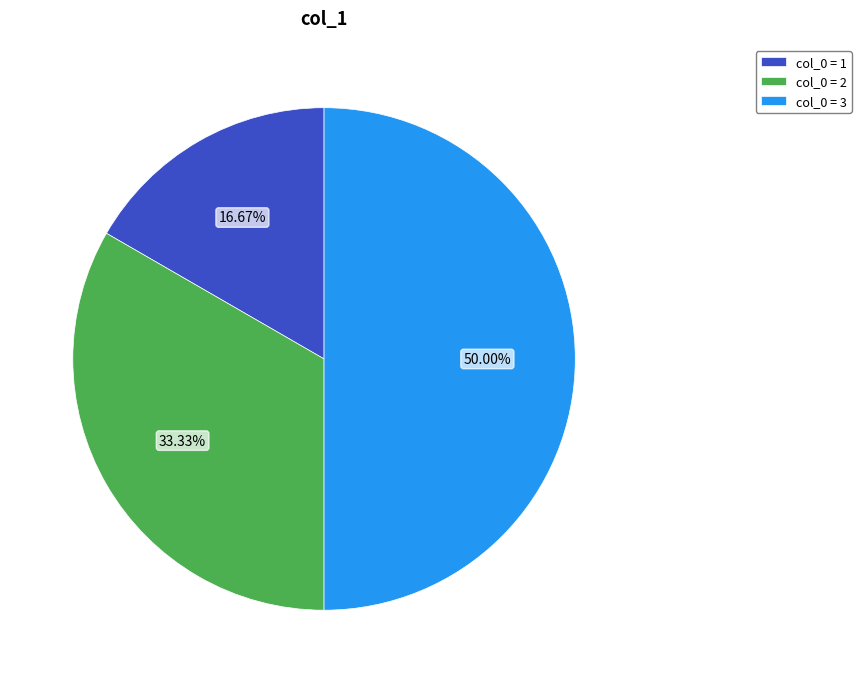

Combined, do col_0 = 2 and col_0 = 3 account for over 50%?

Yes